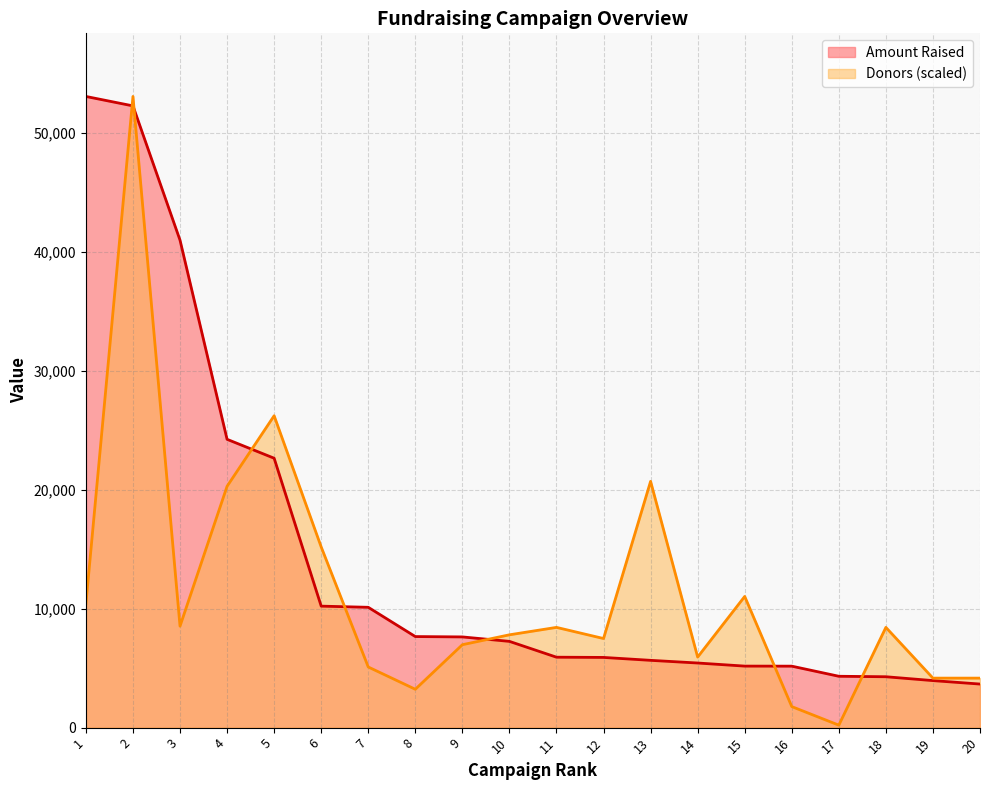

After their last crossing, which series has the higher values: Amount Raised or Donors?

Donors